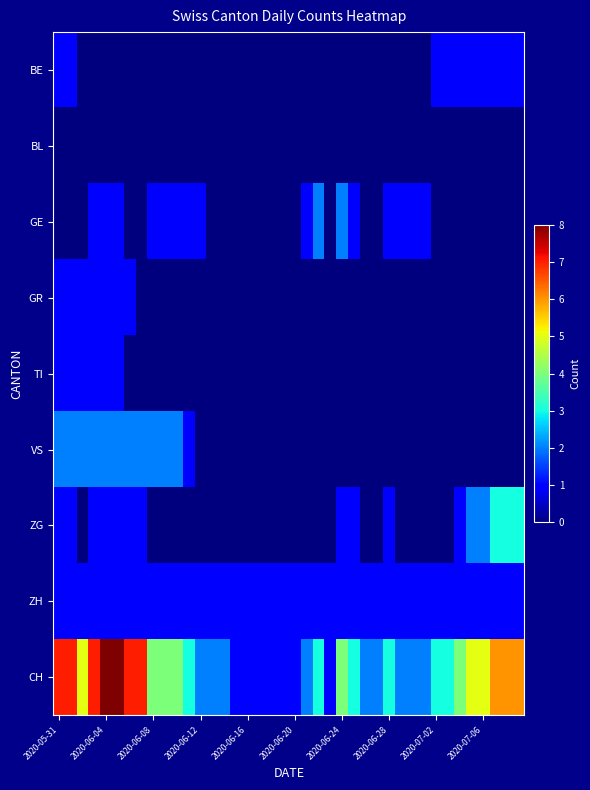

Reading left to right, what are all the values shown in this chart?

BE: 1	1	0	0	0	0	0	0	0	0	0	0	0	0	0	0	0	0	0	0	0	0	0	0	0	0	0	0	0	0	0	0	1	1	1	1	1	1	1	1
BL: 0	0	0	0	0	0	0	0	0	0	0	0	0	0	0	0	0	0	0	0	0	0	0	0	0	0	0	0	0	0	0	0	0	0	0	0	0	0	0	0
GE: 0	0	0	1	1	1	0	0	1	1	1	1	1	0	0	0	0	0	0	0	0	1	2	0	2	1	0	0	1	1	1	1	0	0	0	0	0	0	0	0
GR: 1	1	1	1	1	1	1	0	0	0	0	0	0	0	0	0	0	0	0	0	0	0	0	0	0	0	0	0	0	0	0	0	0	0	0	0	0	0	0	0
TI: 1	1	1	1	1	1	0	0	0	0	0	0	0	0	0	0	0	0	0	0	0	0	0	0	0	0	0	0	0	0	0	0	0	0	0	0	0	0	0	0
VS: 2	2	2	2	2	2	2	2	2	2	2	1	0	0	0	0	0	0	0	0	0	0	0	0	0	0	0	0	0	0	0	0	0	0	0	0	0	0	0	0
ZG: 1	1	0	1	1	1	1	1	0	0	0	0	0	0	0	0	0	0	0	0	0	0	0	0	1	1	0	0	1	0	0	0	0	0	1	2	2	3	3	3
ZH: 1	1	1	1	1	1	1	1	1	1	1	1	1	1	1	1	1	1	1	1	1	1	1	1	1	1	1	1	1	1	1	1	1	1	1	1	1	1	1	1
CH: 7	7	5	7	8	8	7	7	4	4	4	3	2	2	2	1	1	1	1	1	1	2	3	1	4	3	2	2	3	2	2	2	3	3	4	5	5	6	6	6